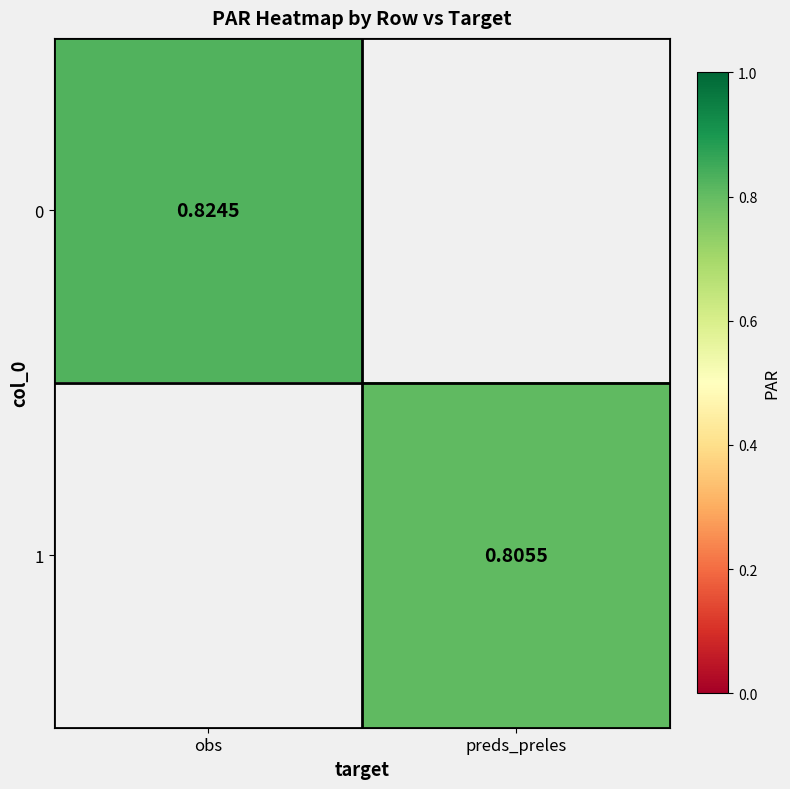

At which label is 0 closest to 0?

obs